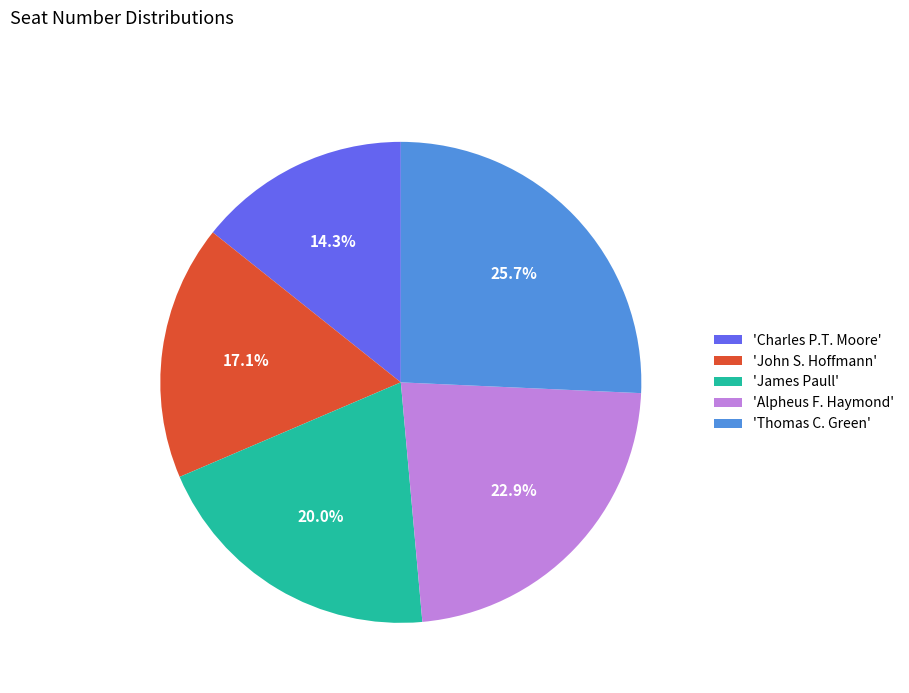

Rank the categories by value from highest to lowest.

'Thomas C. Green', 'Alpheus F. Haymond', 'James Paull', 'John S. Hoffmann', 'Charles P.T. Moore'